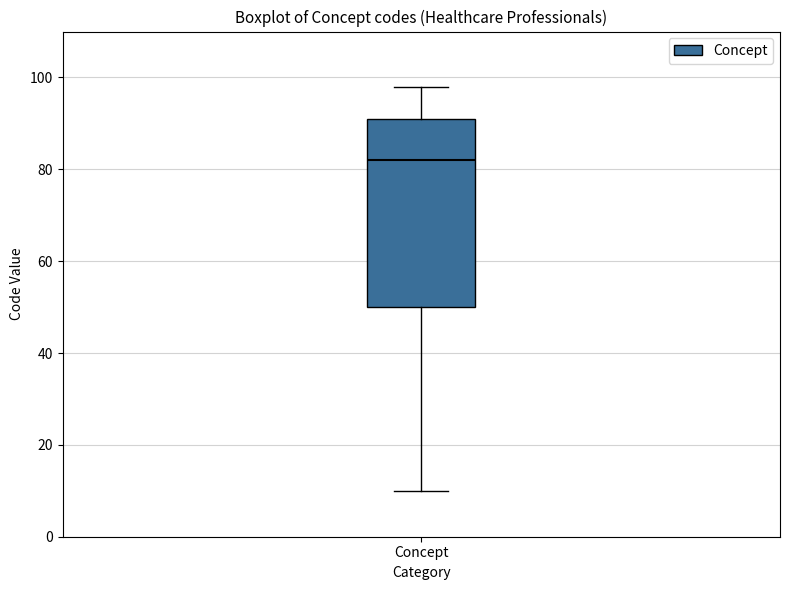

Where is the upper edge of the box for Concept on the y-axis? The values are not printed on the chart, so give them approximately, as read against the axis.

92